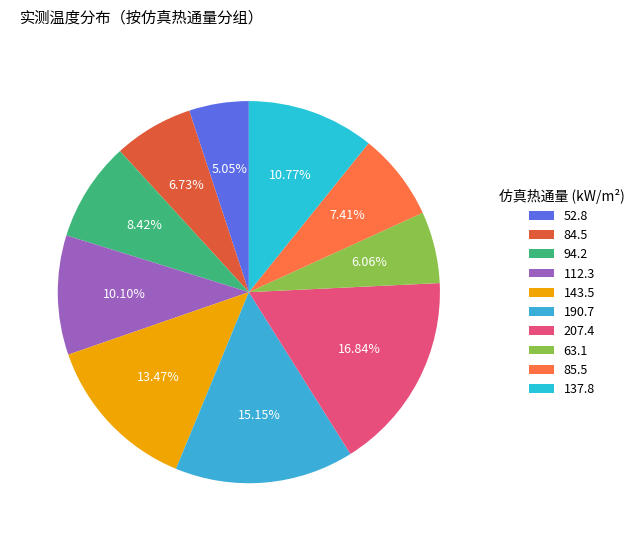

Rank the categories by value from highest to lowest.

207.4, 190.7, 143.5, 137.8, 112.3, 94.2, 85.5, 84.5, 63.1, 52.8